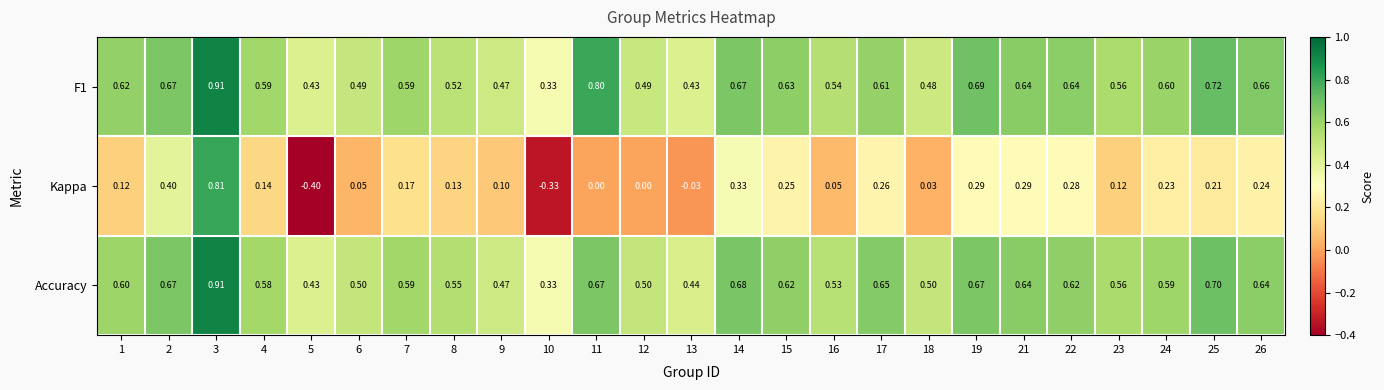

Is the value of F1 at 5 greater than the value of Accuracy at 12?

No